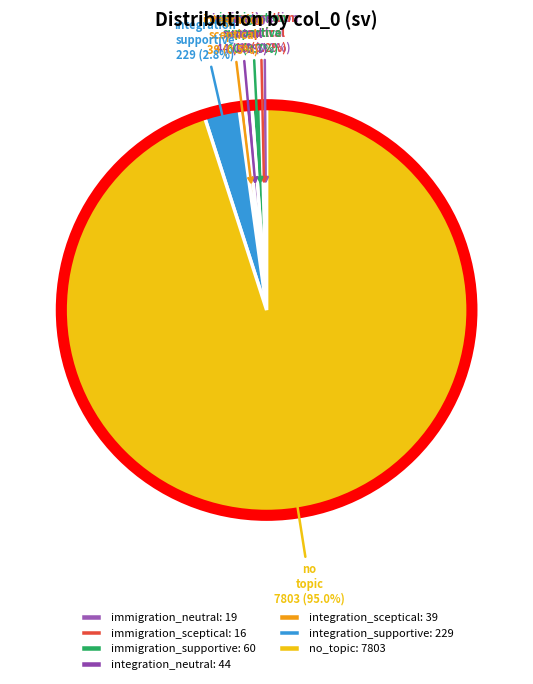

Does no_topic account for over 50% of the chart?

Yes